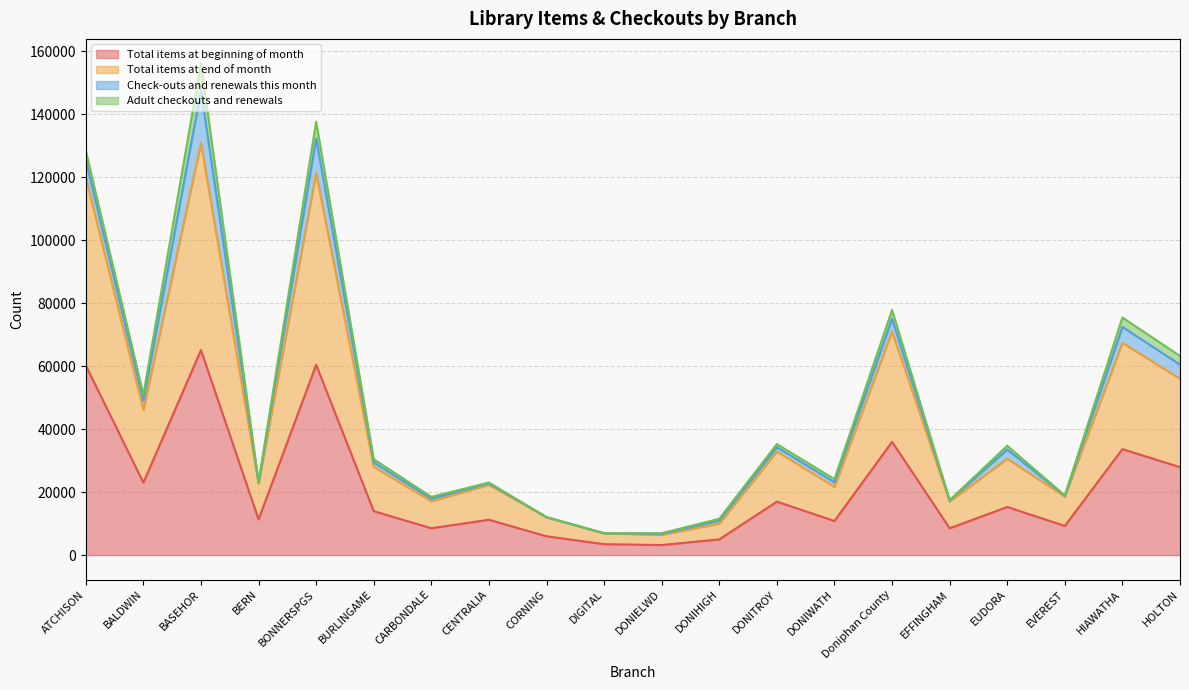

True or false: Total items at beginning of month and Total items at end of month intersect in this chart.

False